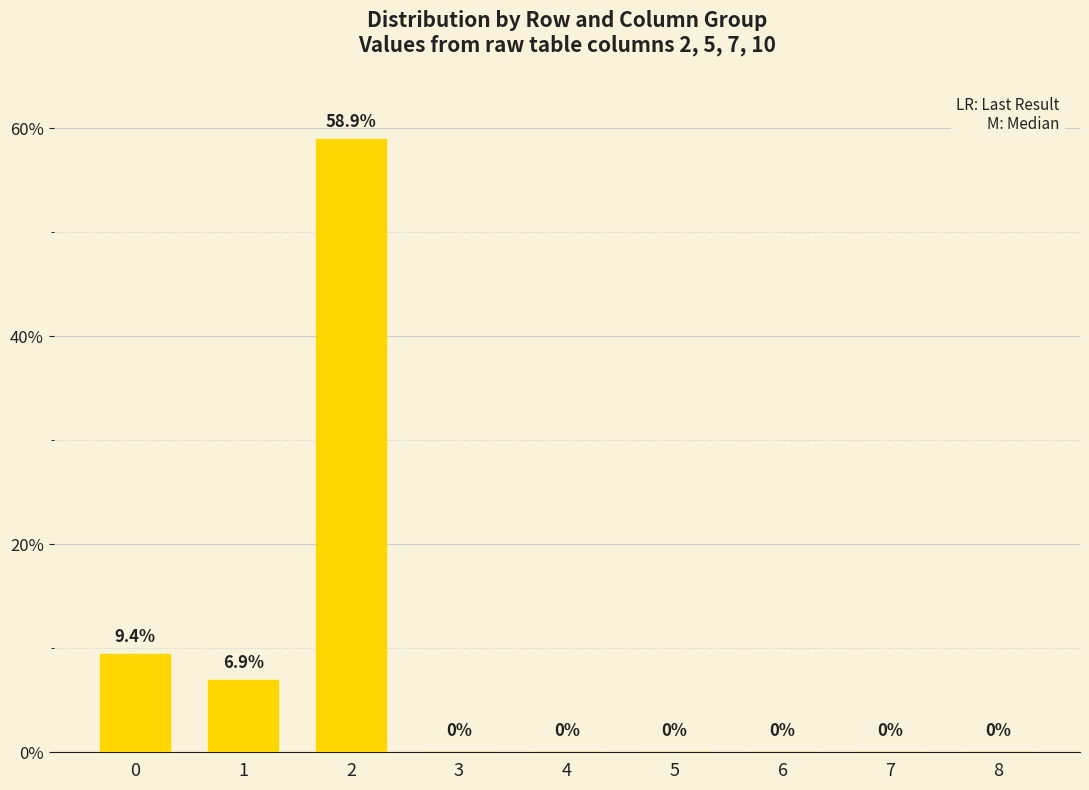

True or false: the data shows 58.9 at 2.

True